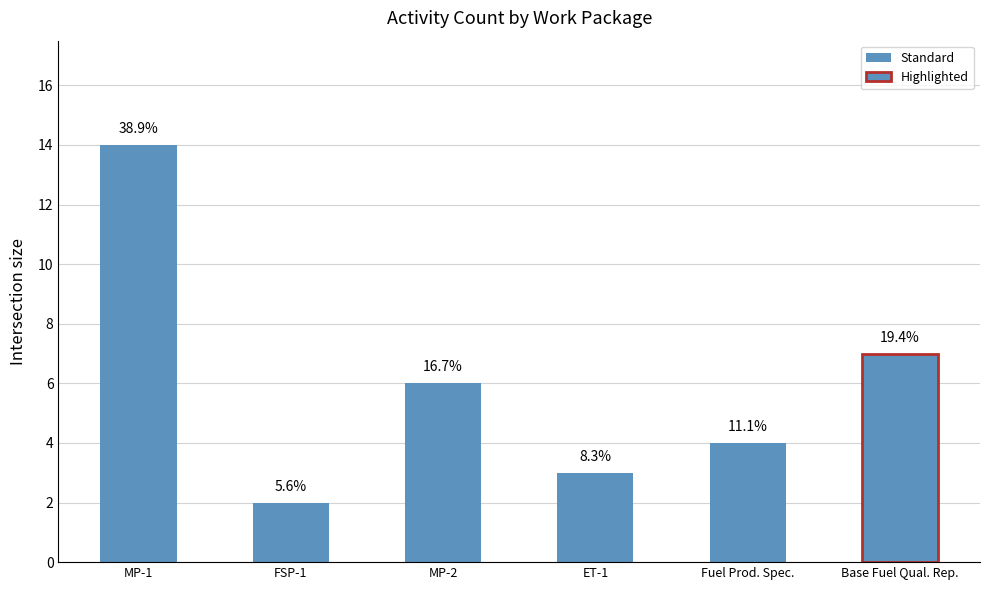

Are the bars horizontal?

No